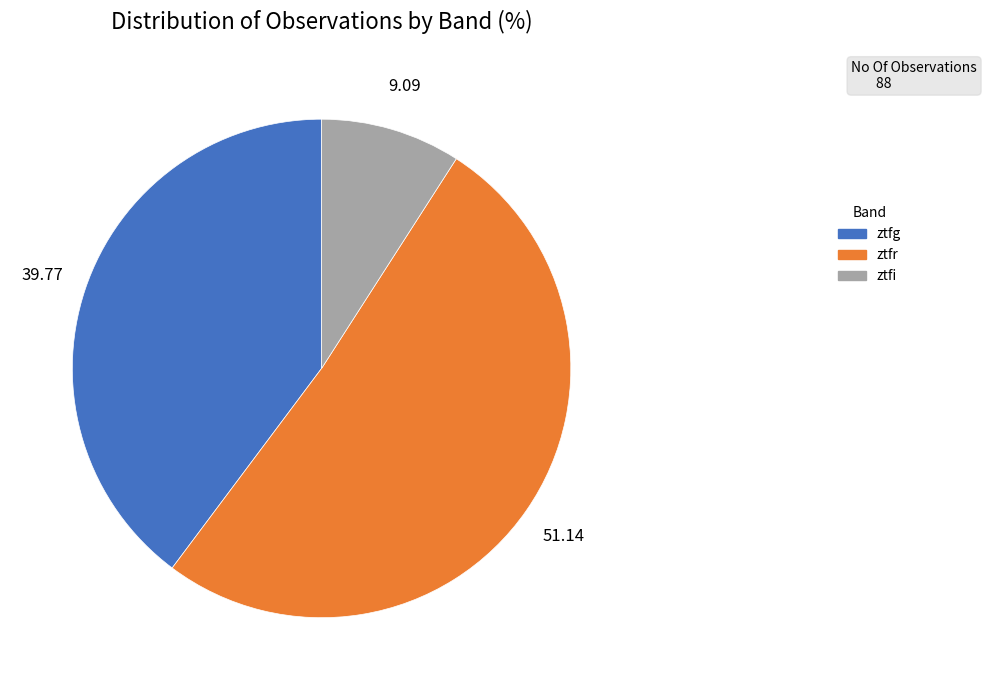

Is it true that ztfg is 48% of the pie?

False